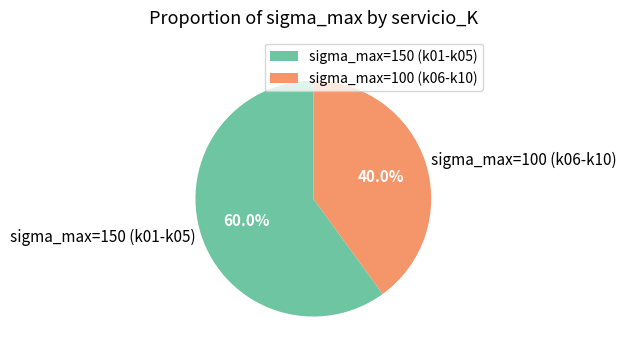

Rank the categories by value from highest to lowest.

sigma_max=150 (k01-k05), sigma_max=100 (k06-k10)